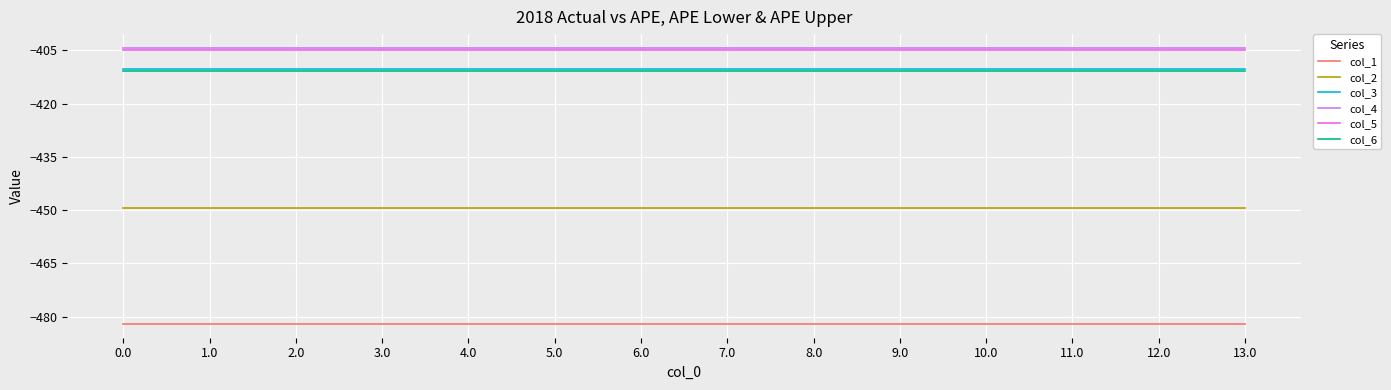

The value of col_1 at 11.0 is -482.0. True or false?

True